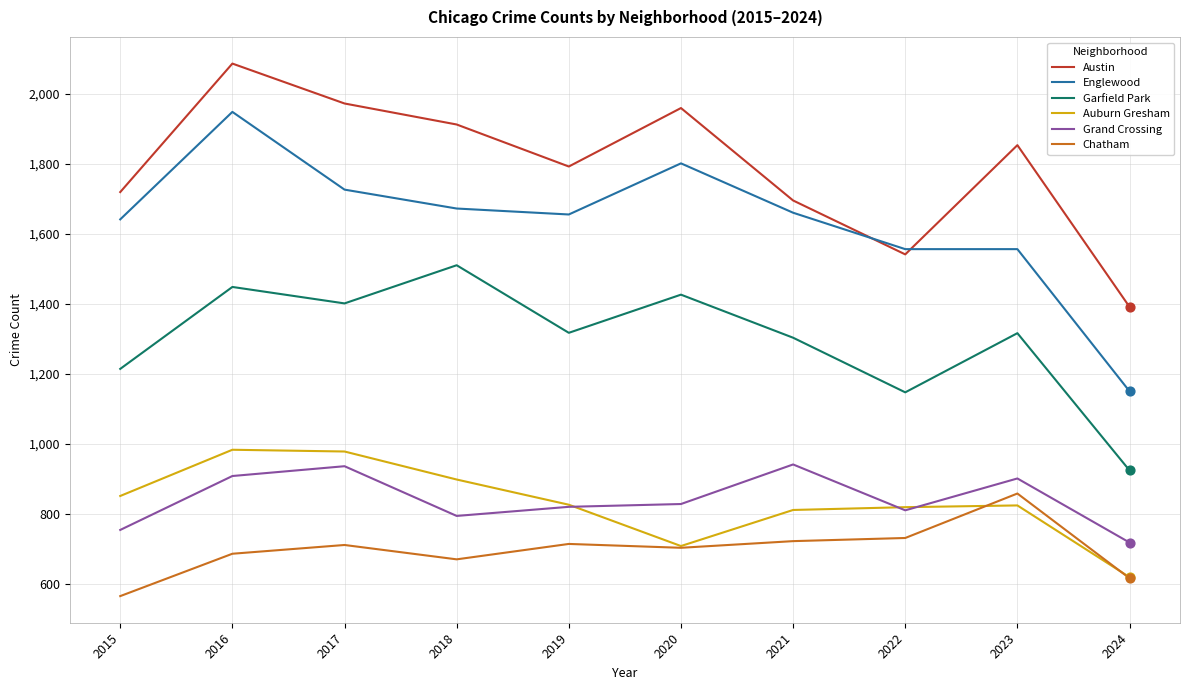

Which series has the largest range (max minus min)?

Englewood